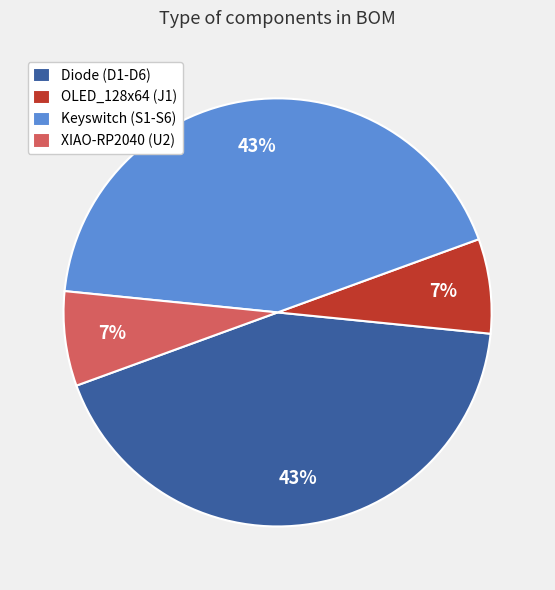

The Keyswitch (S1-S6) slice represents 56% of the pie. True or false?

False